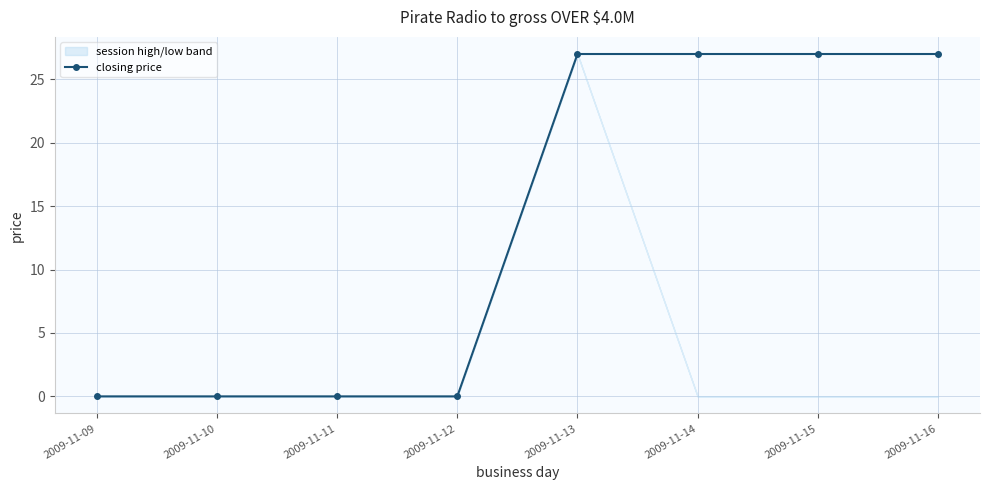

What is the sum of the values at 2009-11-09 and 2009-11-15?

27